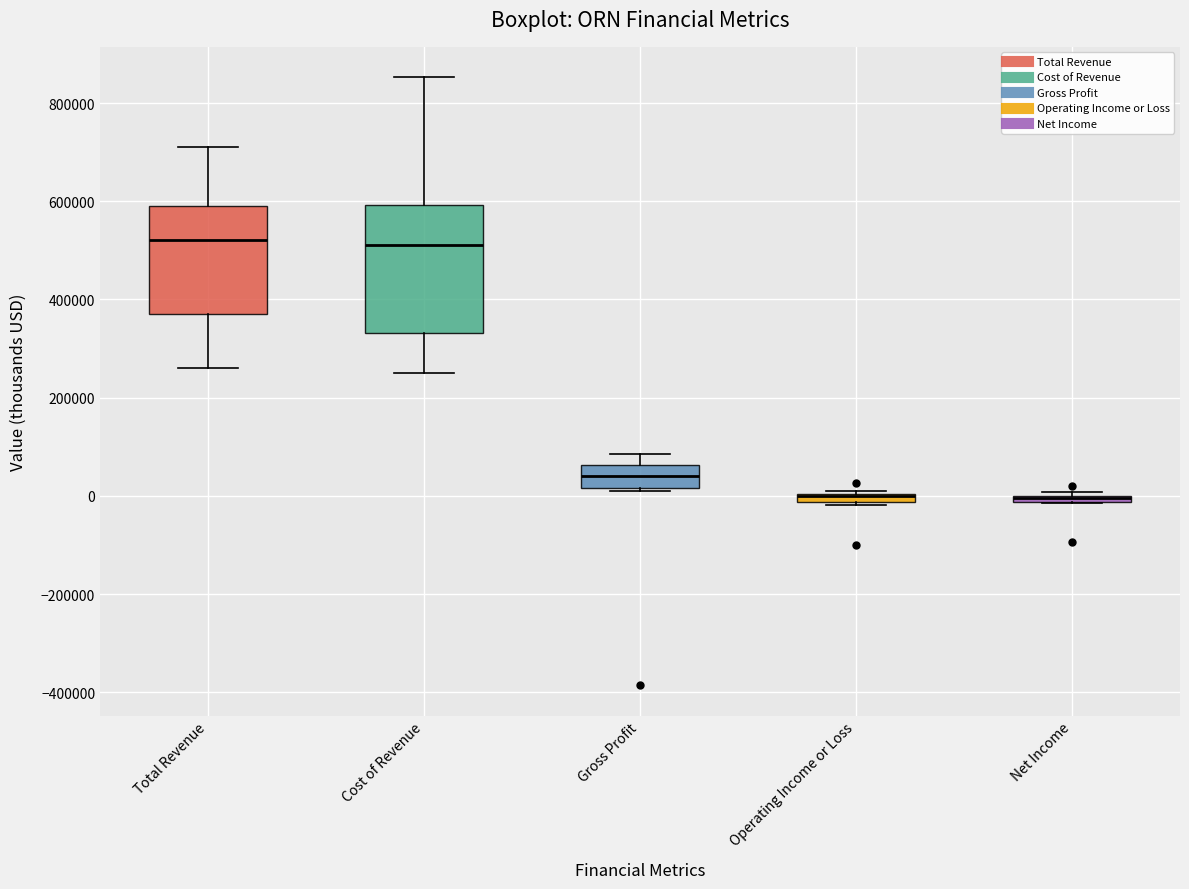

Comparing the boxes themselves (not the whiskers), which one is the tallest?

Cost of Revenue